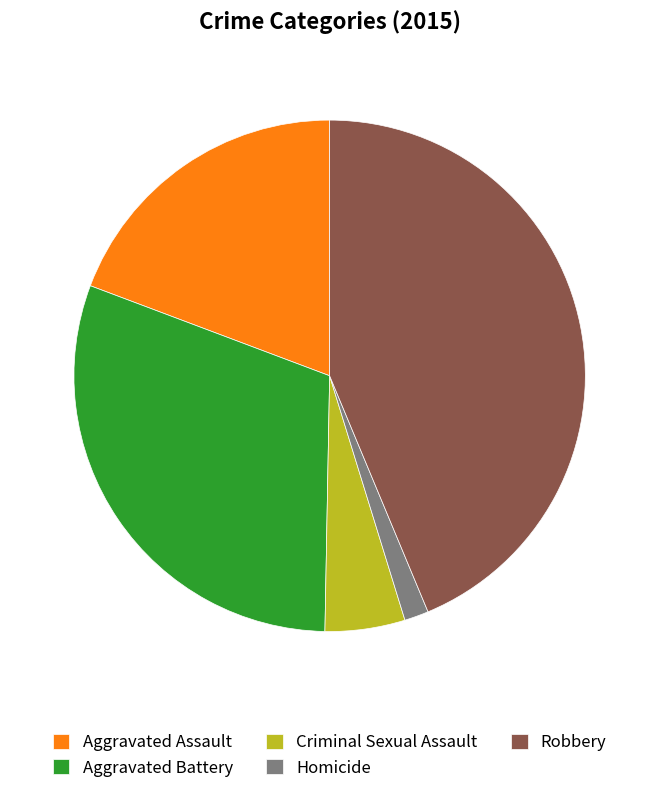

Is there any slice that represents more than half of the pie?

No